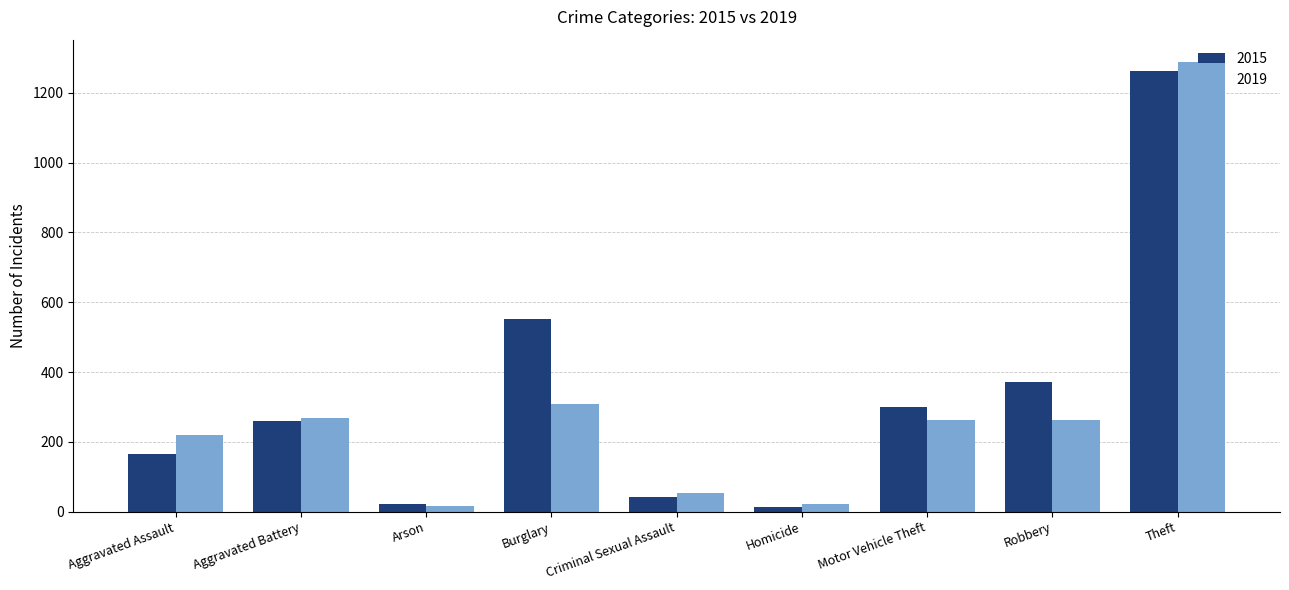

List the series in order of their overall mean, lowest first.

2019, 2015